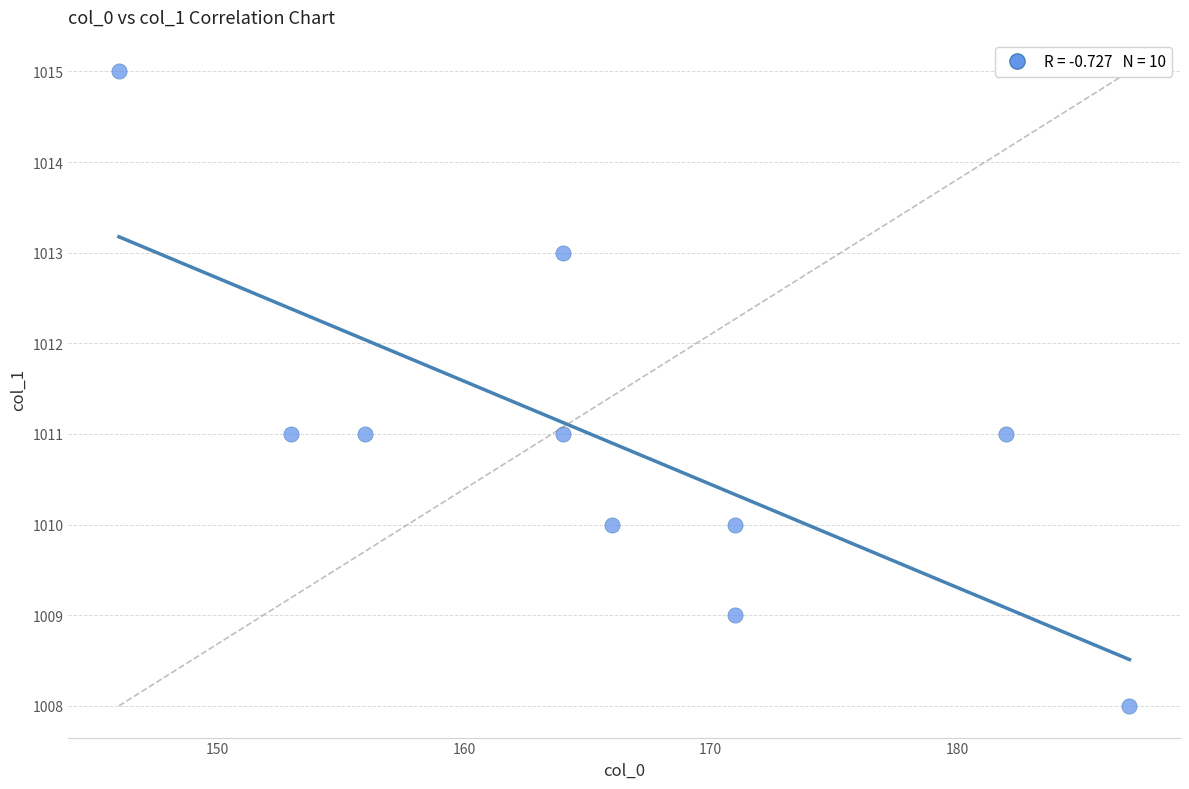

What is the average Y value?

1011